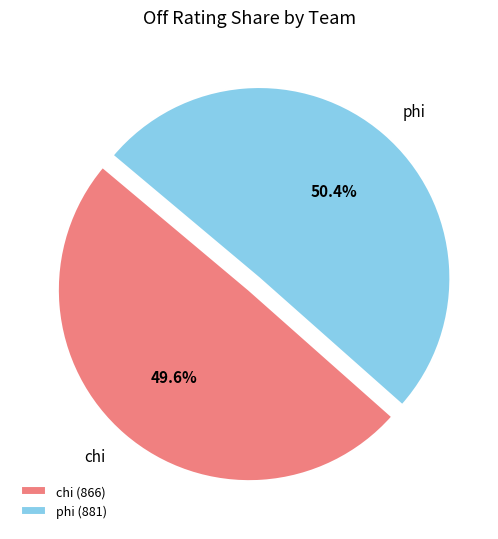

Which has a higher value, chi or phi?

phi